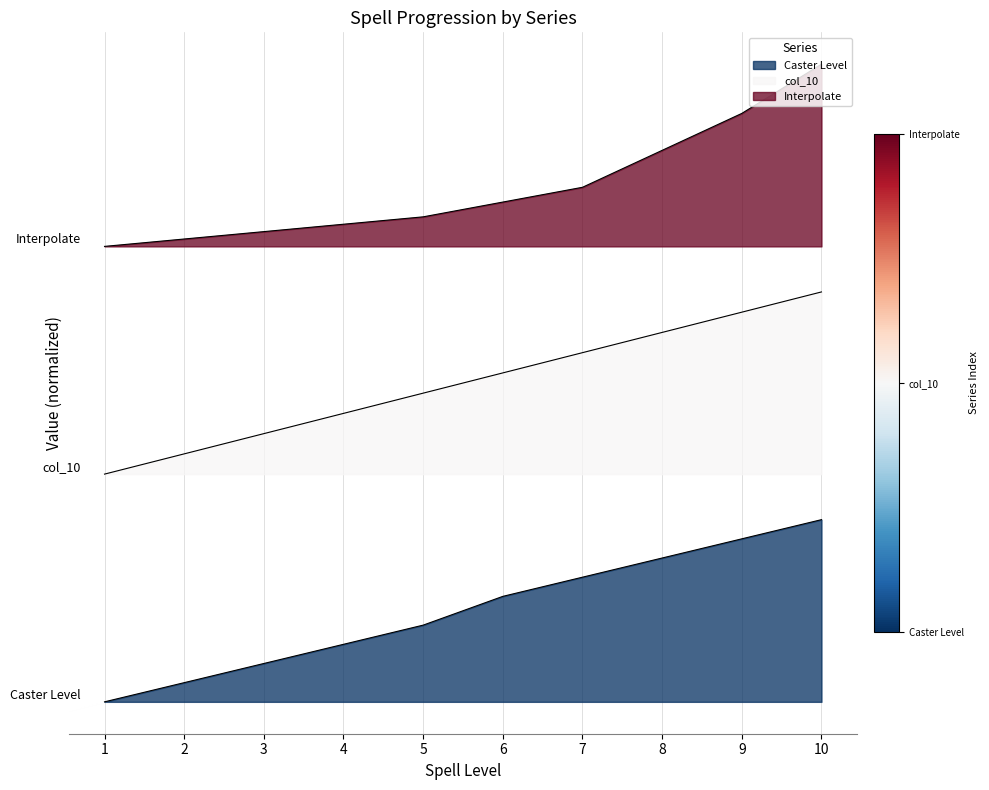

What is the difference between the highest and lowest values at 5?

2.7